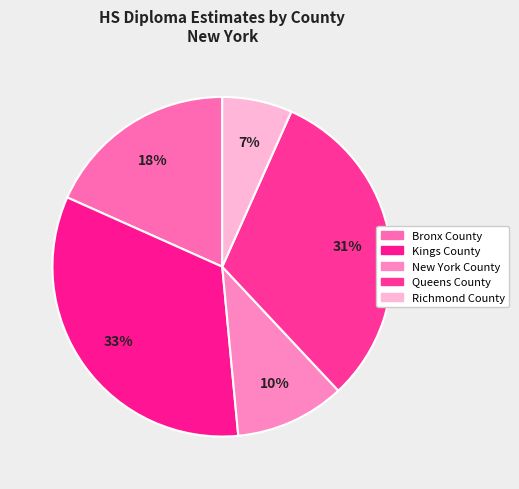

What percentage do New York County and Kings County together represent?

43.7%